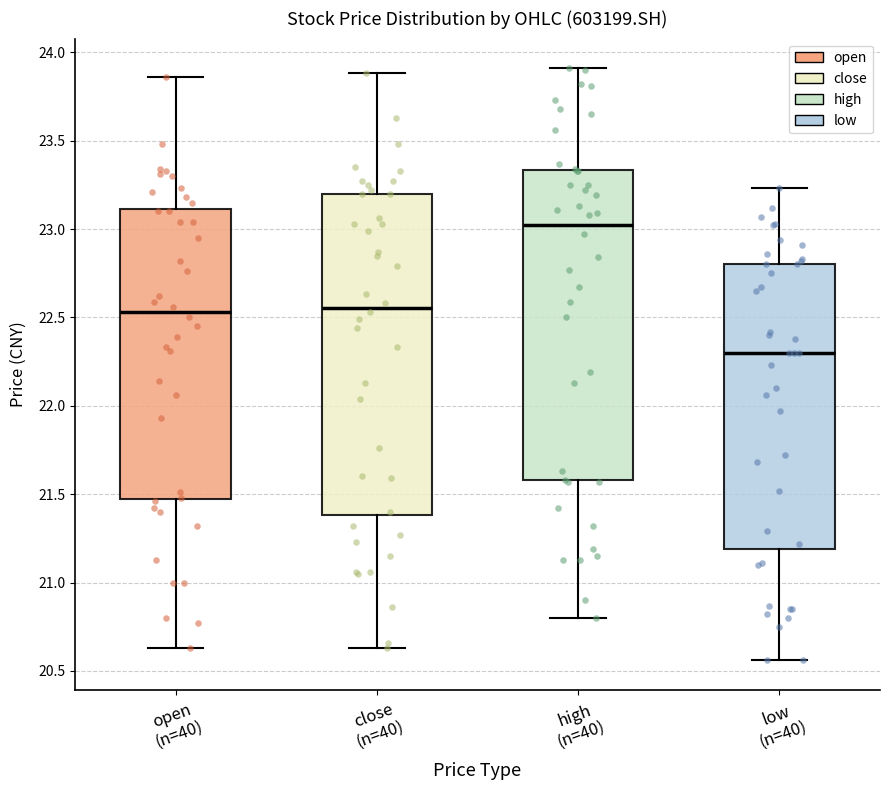

Where does the median line of the box for close (n=40) sit on the y-axis? The values are not printed on the chart, so give them approximately, as read against the axis.

22.55